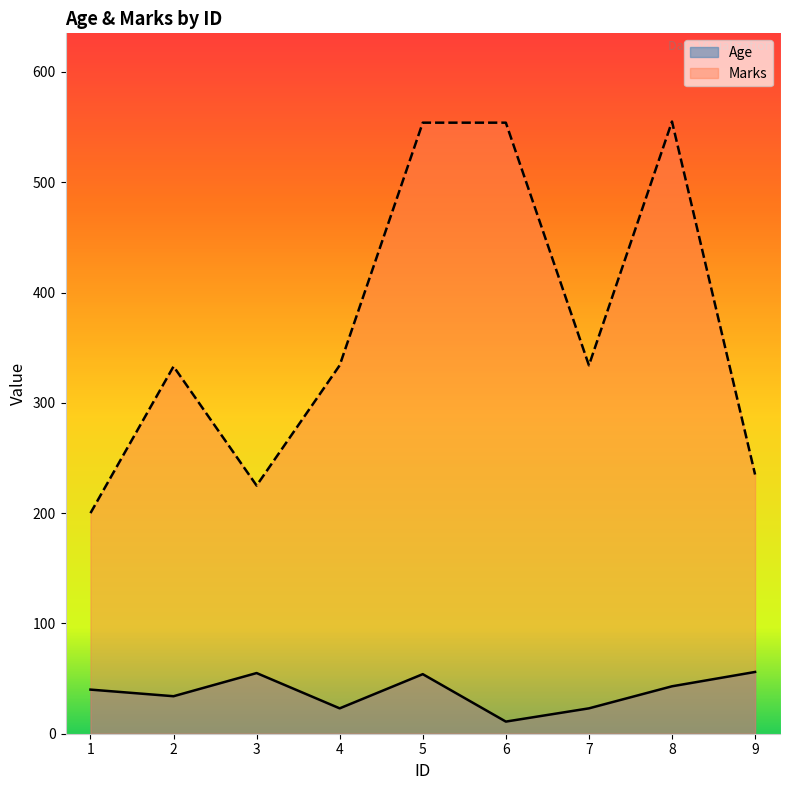

What are all the series names shown in the legend?

Age, Marks